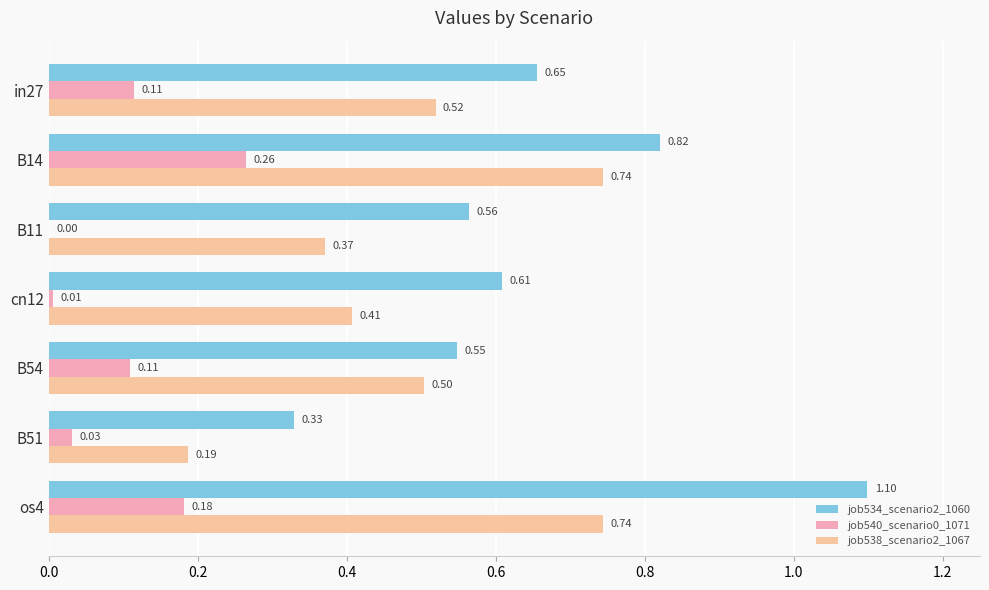

At which category is the sum across all series the highest?

os4